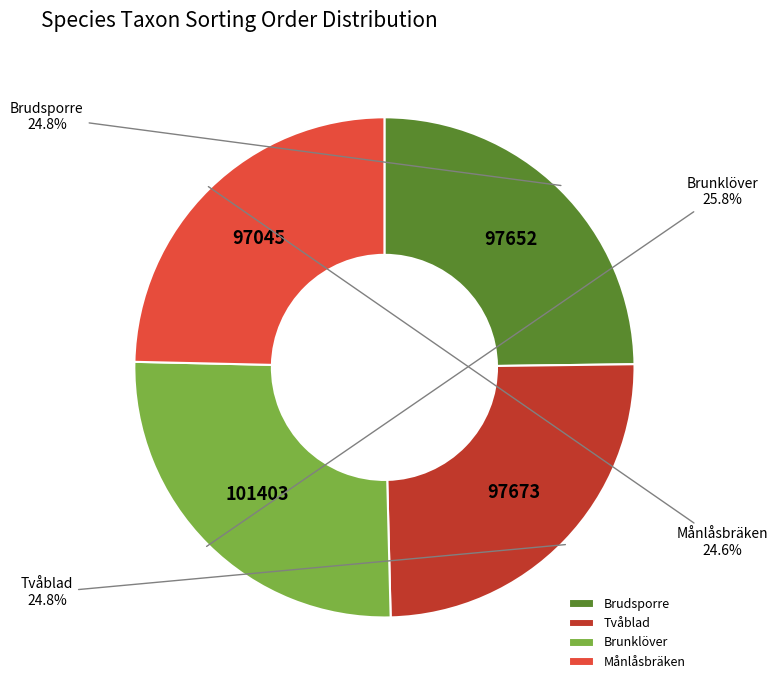

How many slices are in this pie chart?

4